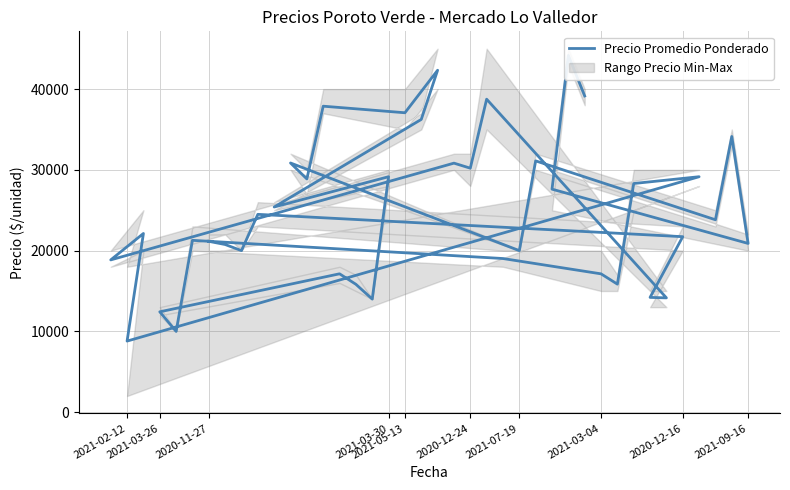

What is the sum of all values?

994844